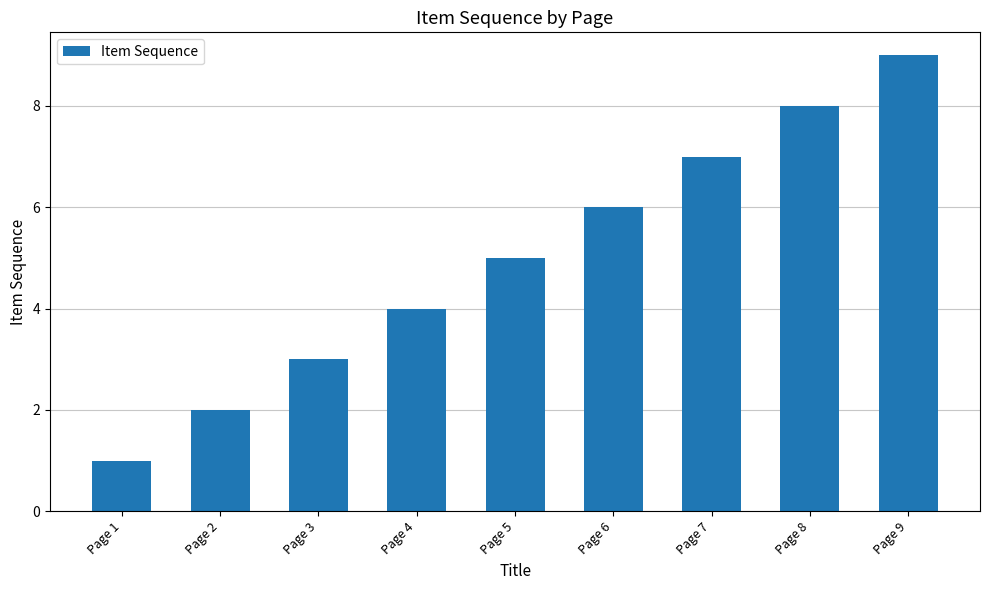

What is the maximum value shown in the chart?

9